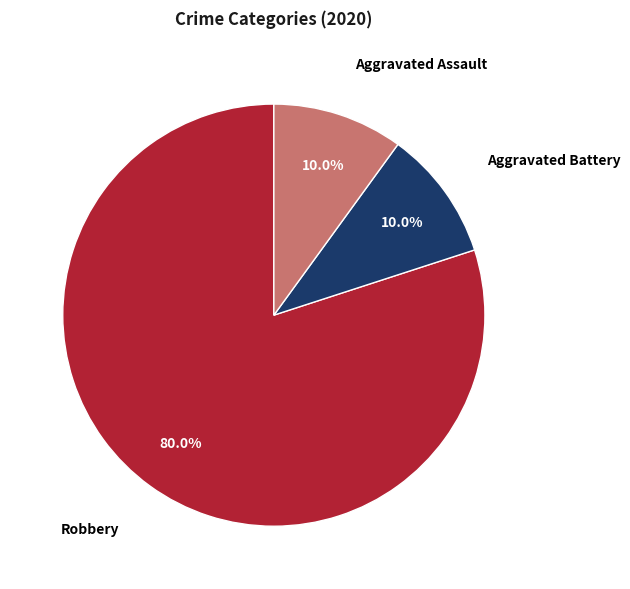

Does any single category account for the majority?

Yes